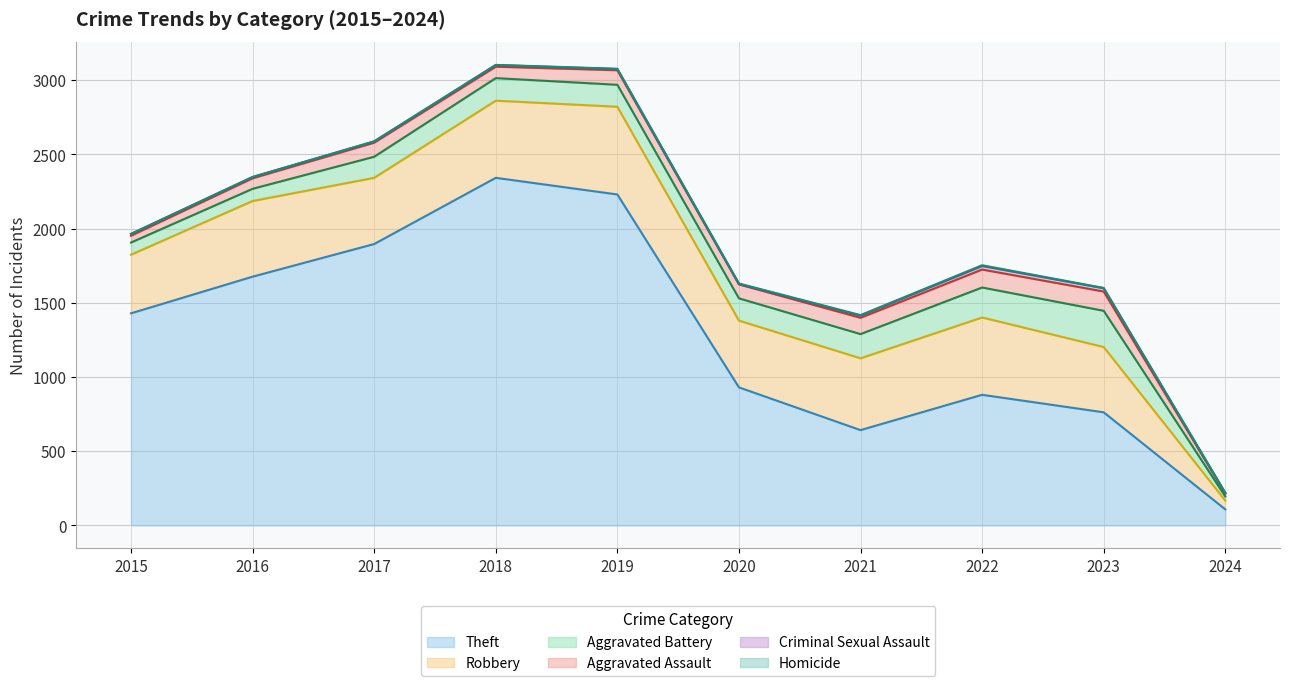

True or false: Theft has a value of 762 at 2023.

True